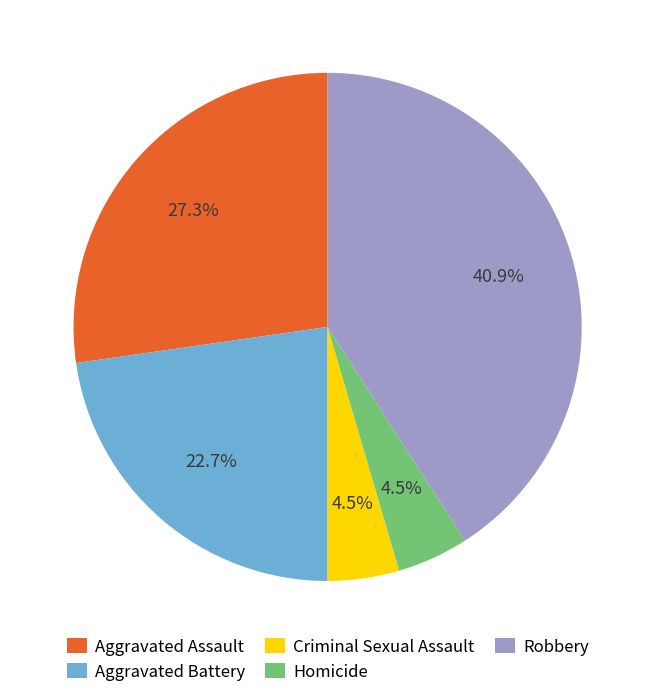

Approximately how many times larger is the value at Criminal Sexual Assault compared to Homicide?

1.0